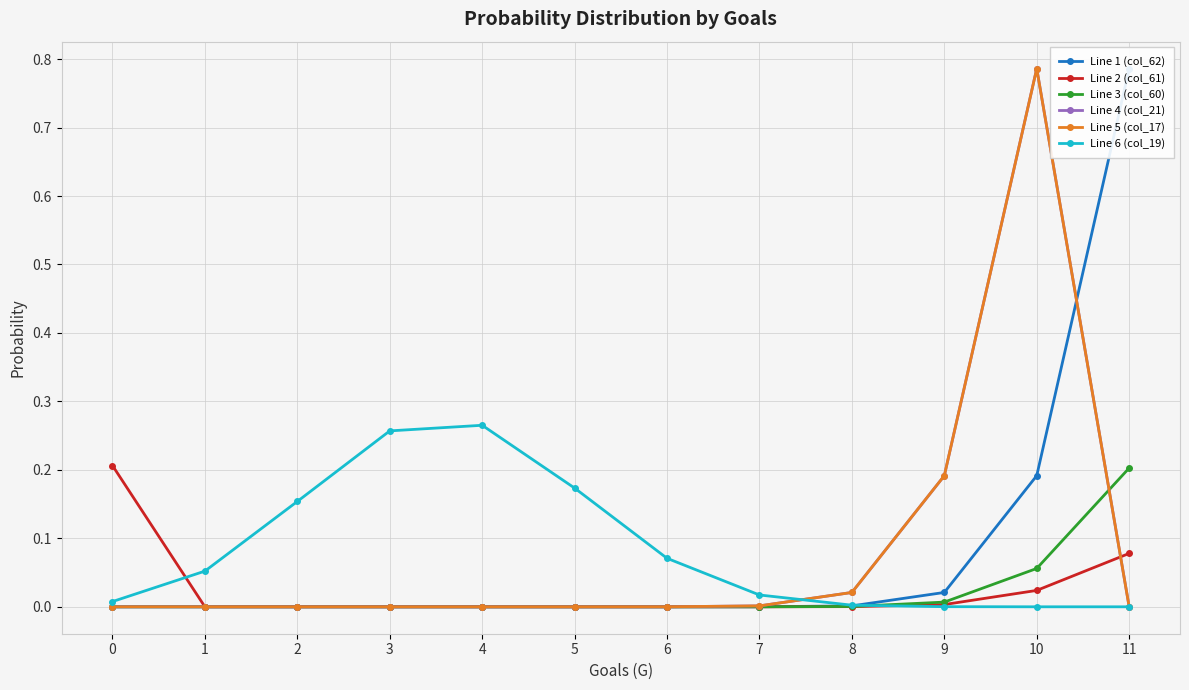

The Line 6 (col_19) series shows 0.2 at 5. True or false?

True